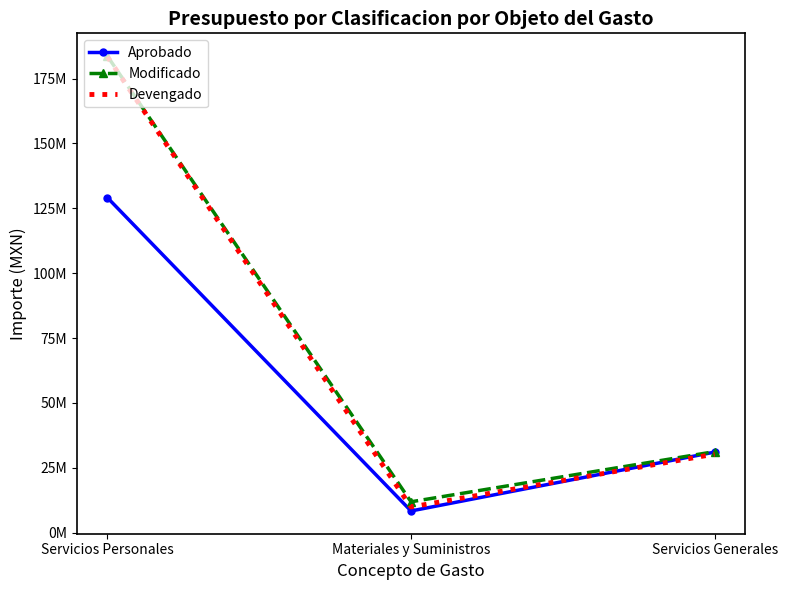

Rank the categories by Modificado value from highest to lowest.

Servicios Personales, Servicios Generales, Materiales y Suministros